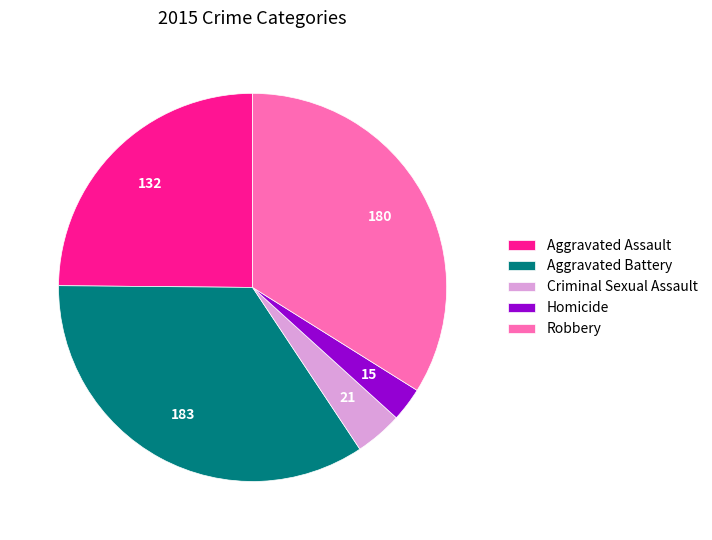

What is the largest slice in the pie chart?

Aggravated Battery